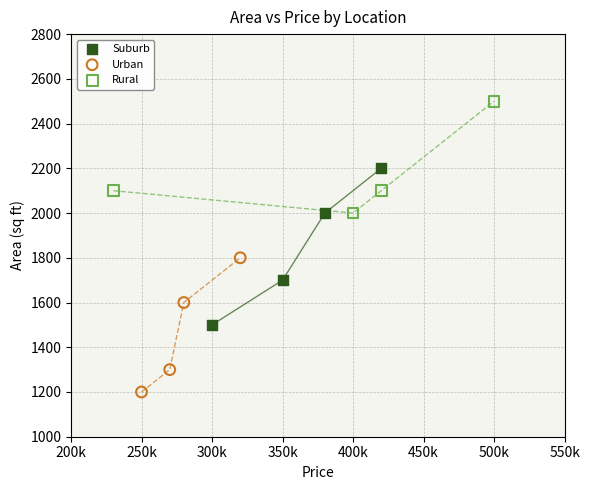

Which series reaches the minimum Y coordinate?

Urban